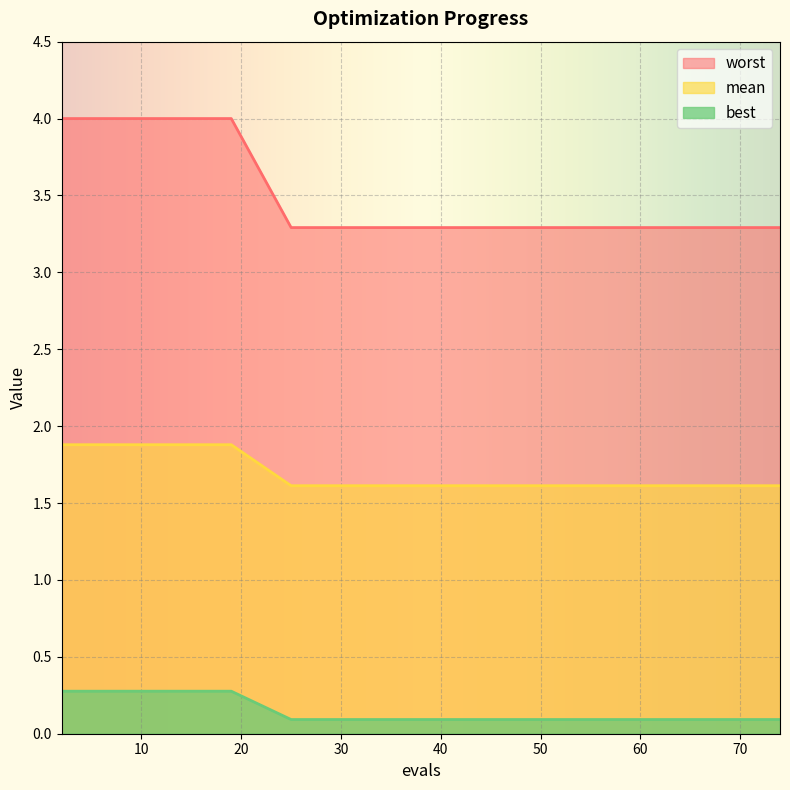

Rank the series at 8 from lowest to highest value.

mean, best, worst